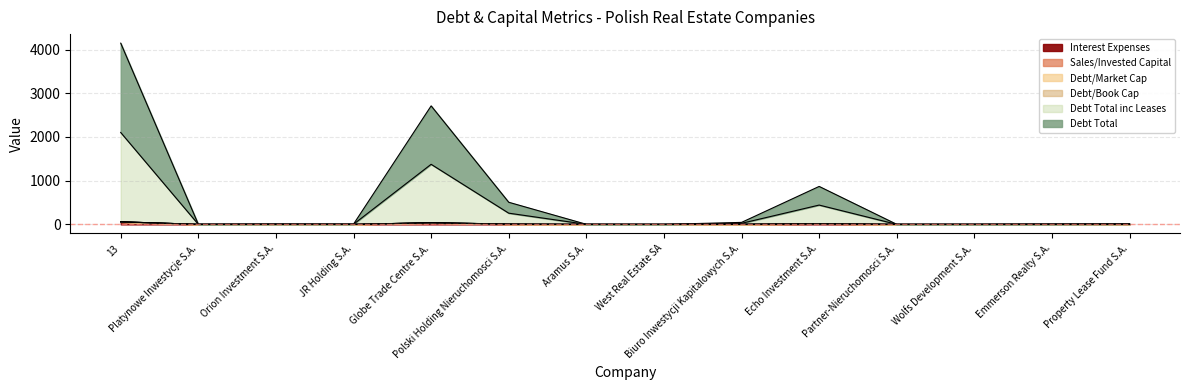

Which series has the largest range (max minus min)?

debt_total